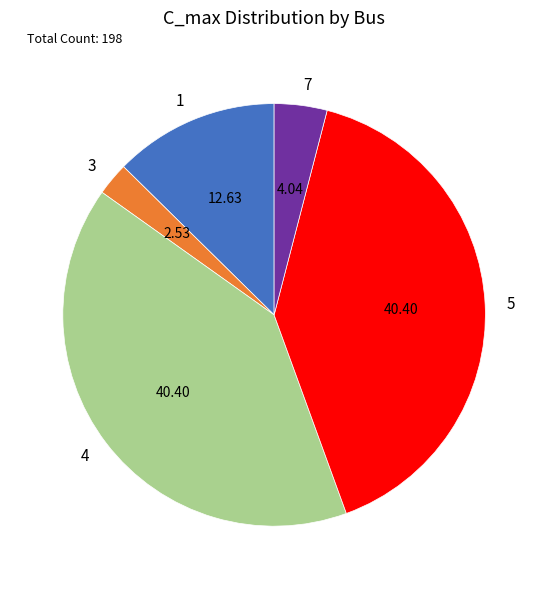

Is the sum of 1 and 3 greater than half?

No